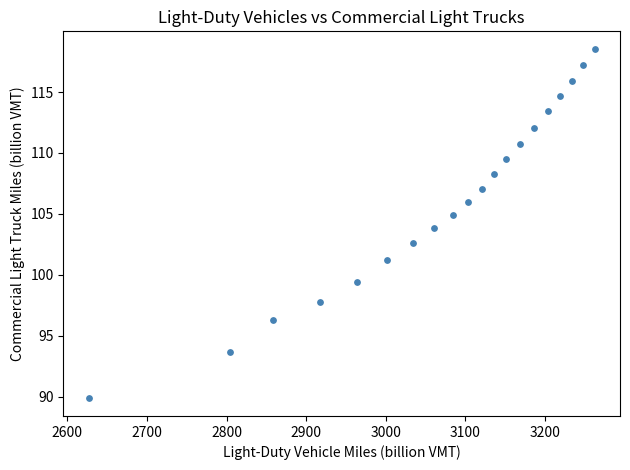

What is the range of X values (max minus min)?

635.8